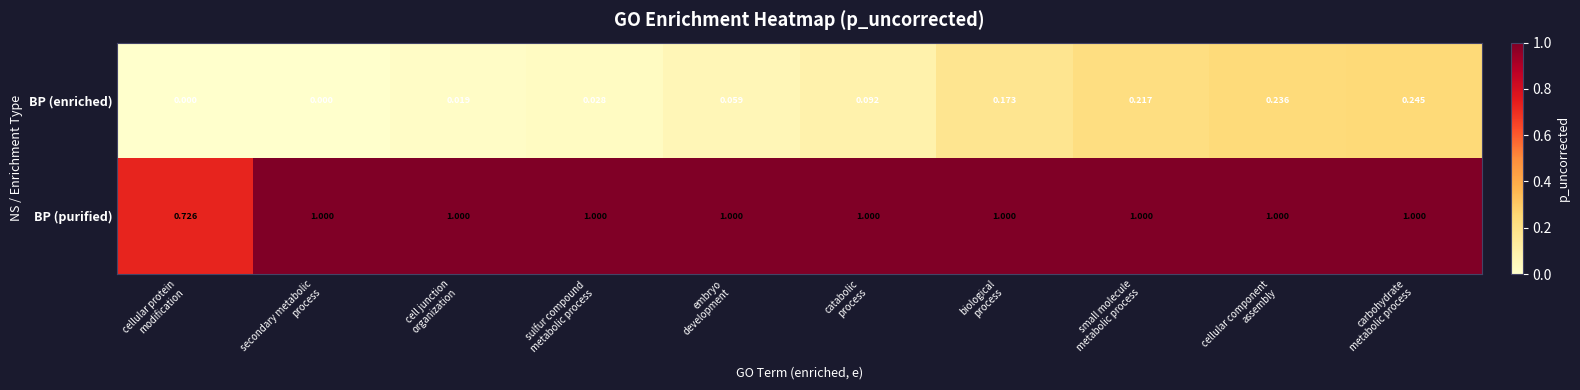

List the series in order of their peak value, lowest first.

BP (enriched), BP (purified)